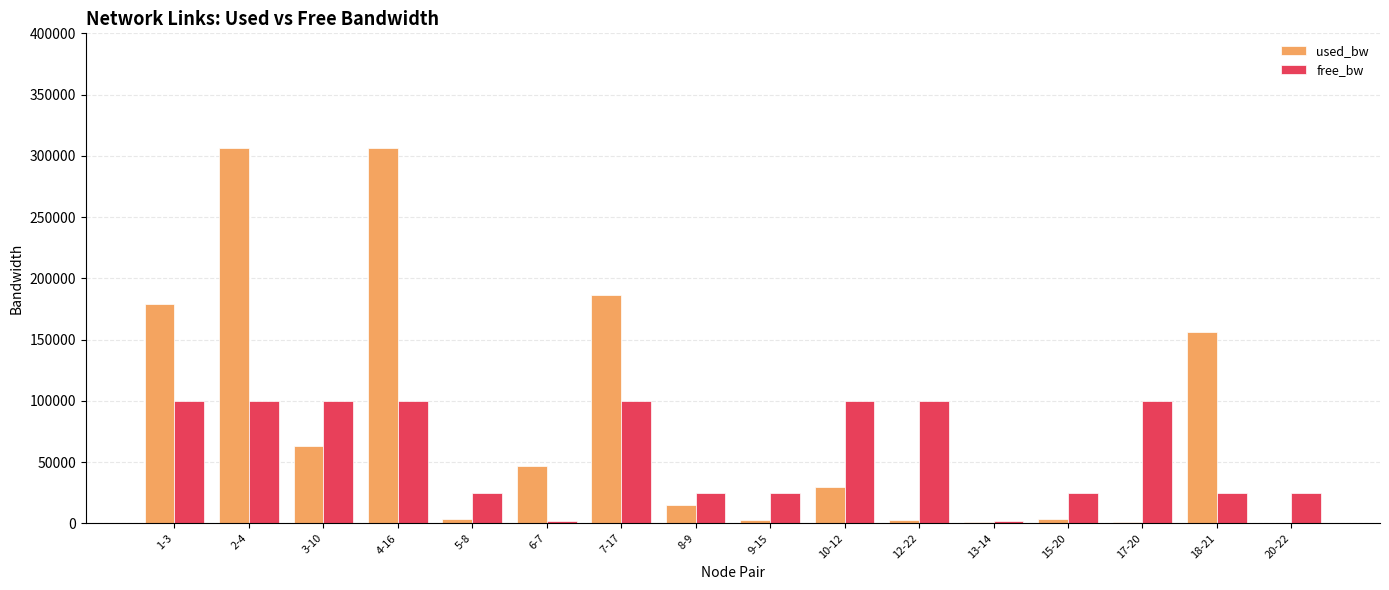

Which series changed the most between 2-4 and 18-21?

used_bw